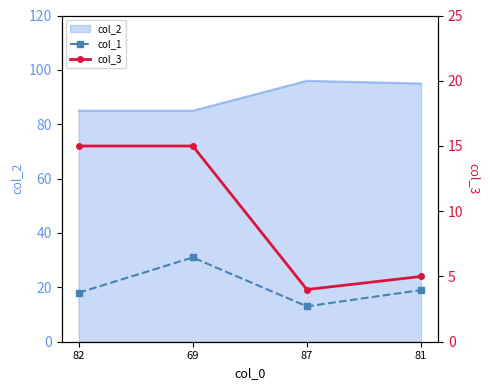

Read the col_1 value at 82, to the nearest 5.

20